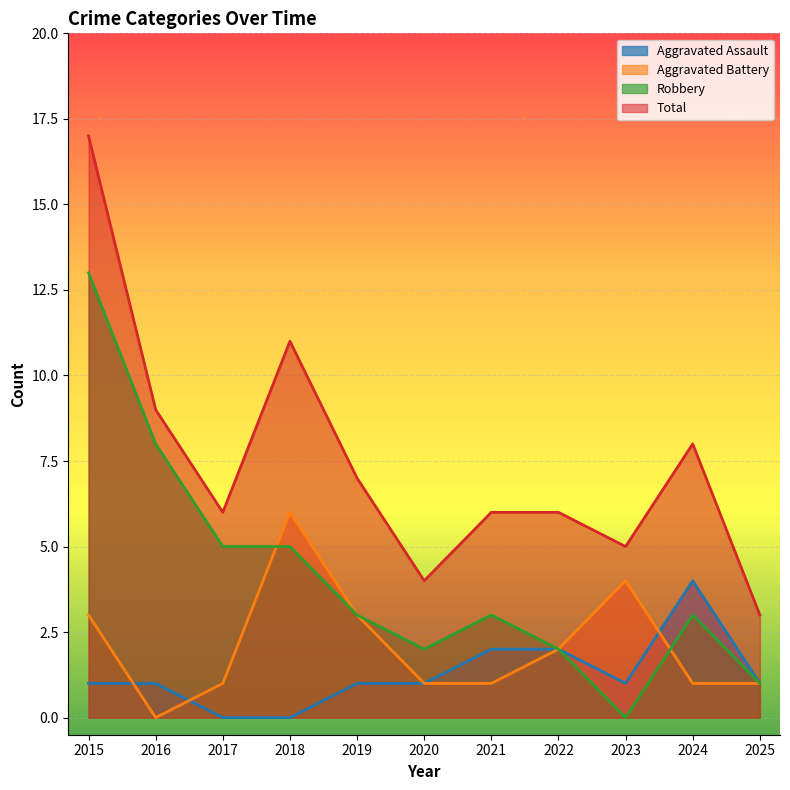

Reading right to left, list all the values displayed in this chart.

Aggravated Assault: 2025=1	2024=4	2023=1	2022=2	2021=2	2020=1	2019=1	2018=0	2017=0	2016=1	2015=1
Aggravated Battery: 2025=1	2024=1	2023=4	2022=2	2021=1	2020=1	2019=3	2018=6	2017=1	2016=0	2015=3
Robbery: 2025=1	2024=3	2023=0	2022=2	2021=3	2020=2	2019=3	2018=5	2017=5	2016=8	2015=13
Total: 2025=3	2024=8	2023=5	2022=6	2021=6	2020=4	2019=7	2018=11	2017=6	2016=9	2015=17